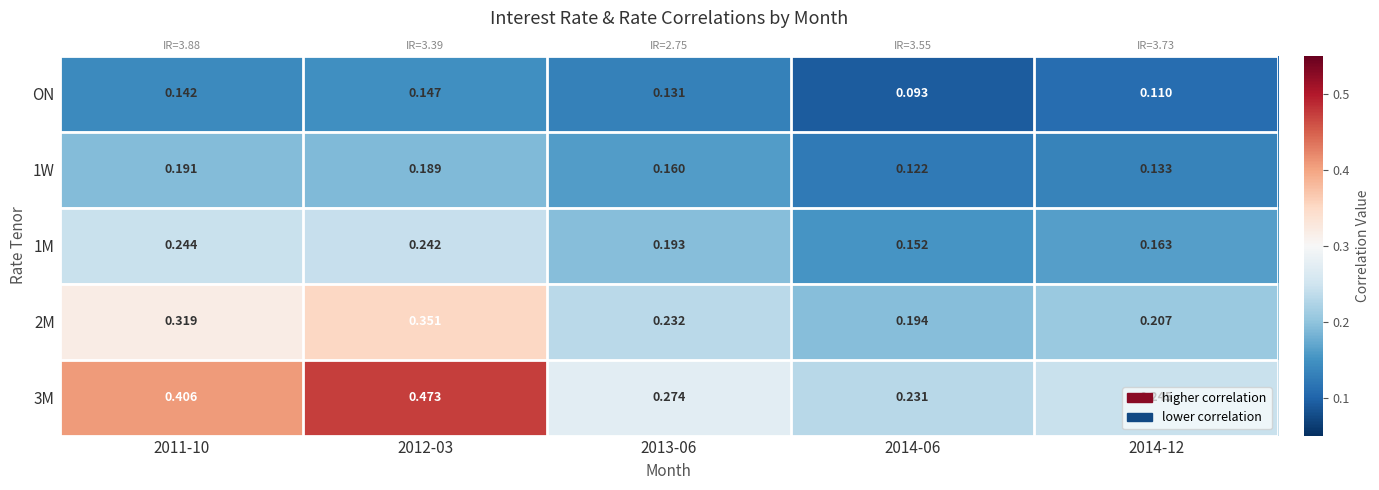

True or false: 2M has a value of 0.5 at 2012-03.

False